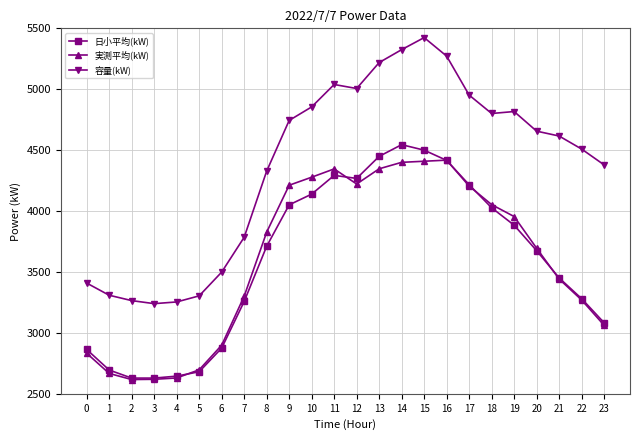

True or false: 容量(kW) and 日小平均(kW) intersect in this chart.

False